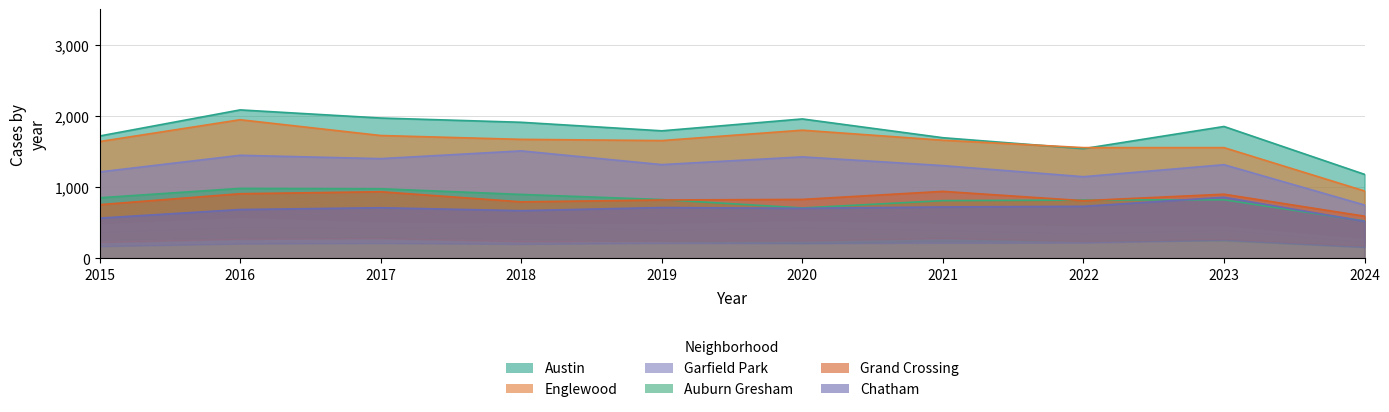

Does the chart have visible grid lines?

Yes